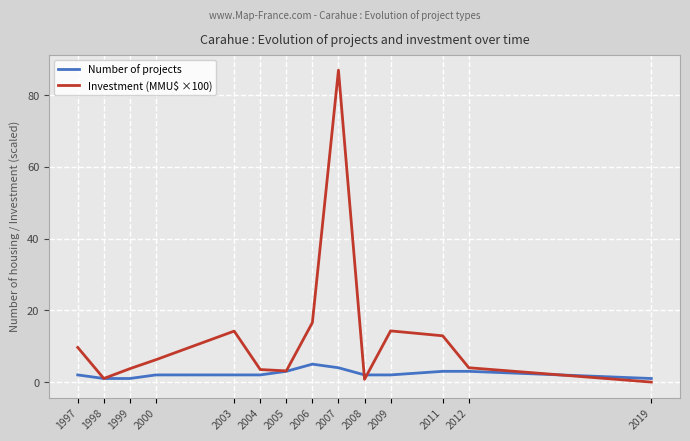

How many Number of projects values are between 2 and 3?

9